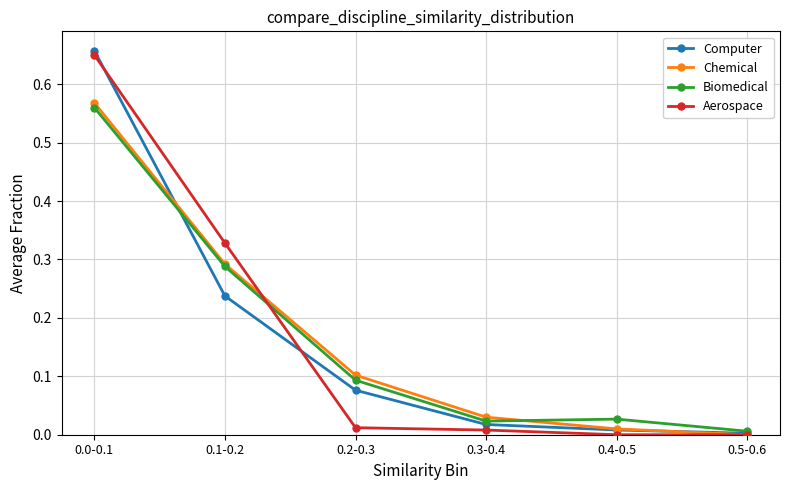

Which series changed the most between 0.2-0.3 and 0.4-0.5?

Chemical